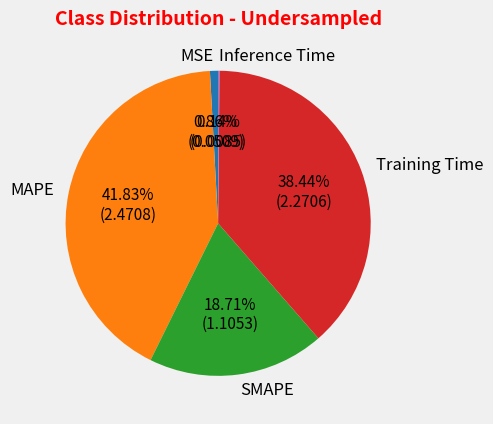

Which slice is the largest?

MAPE